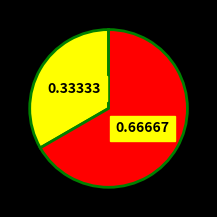

Is there a majority slice in this chart?

Yes